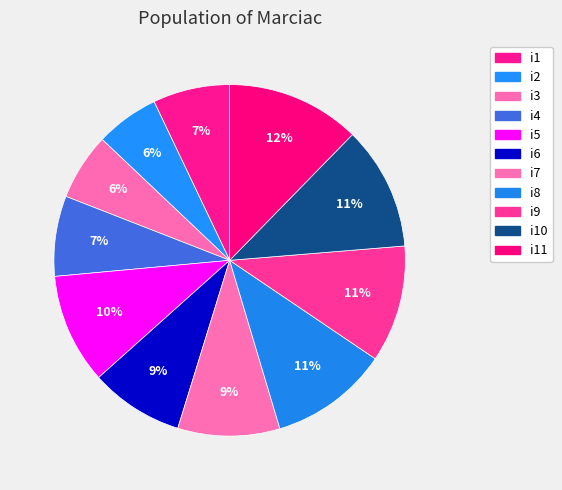

Count the number of slices in the pie.

11